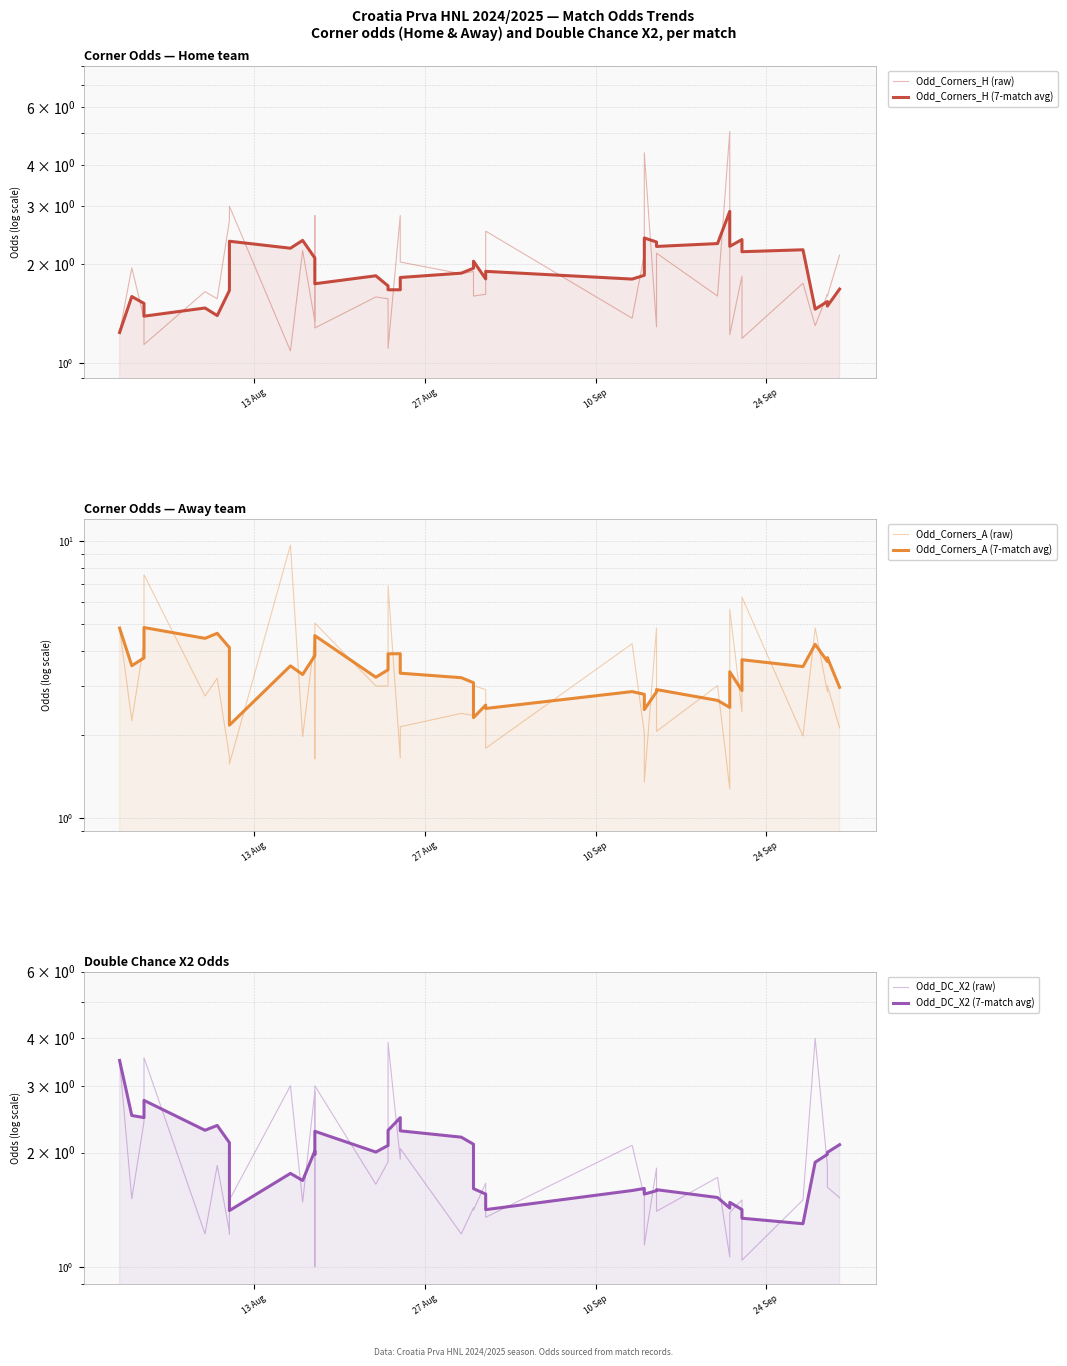

Is the value of Odd_DC_X2 (7-match avg) at 7 greater than the value of Odd_Corners_A (raw) at 4?

No